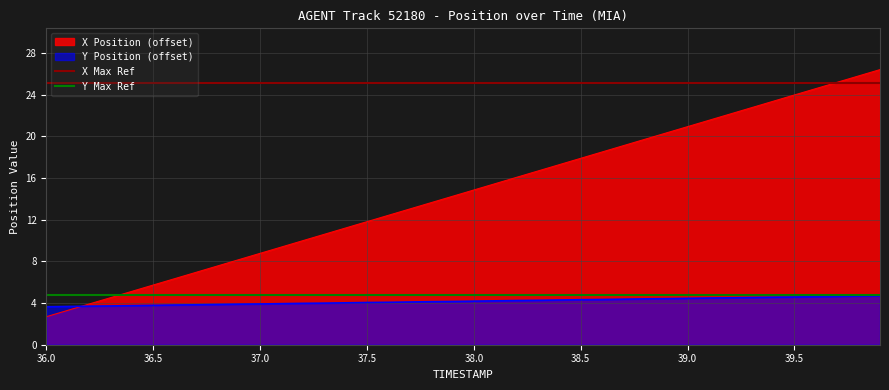

The value of Y Position (offset) at 37.0 is 3.9. True or false?

True